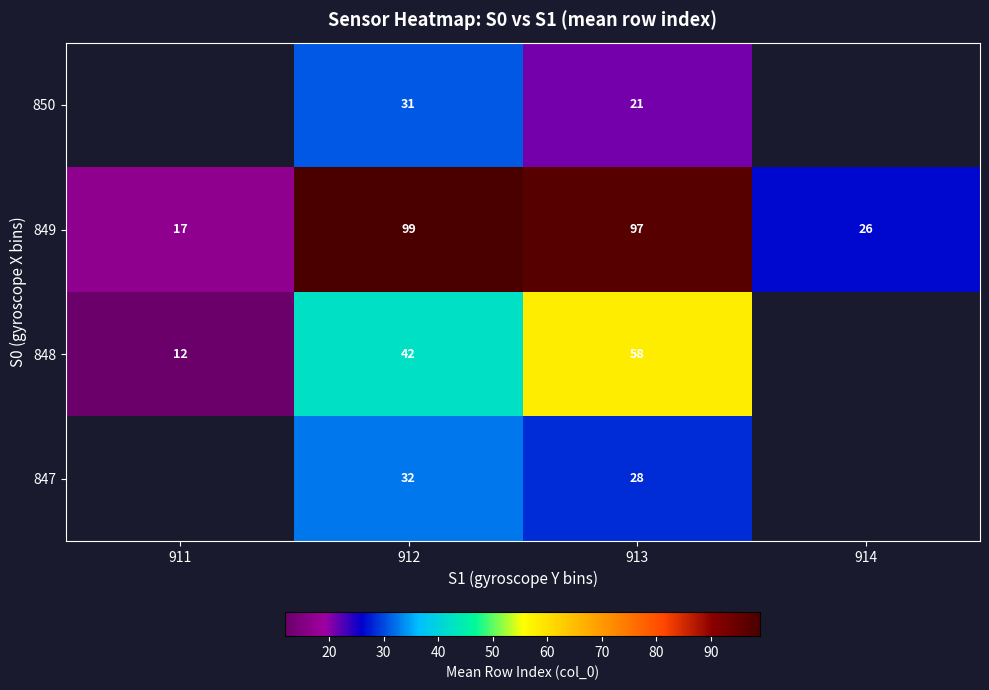

What is the sum of the 849 values at 912 and 913?

196.0